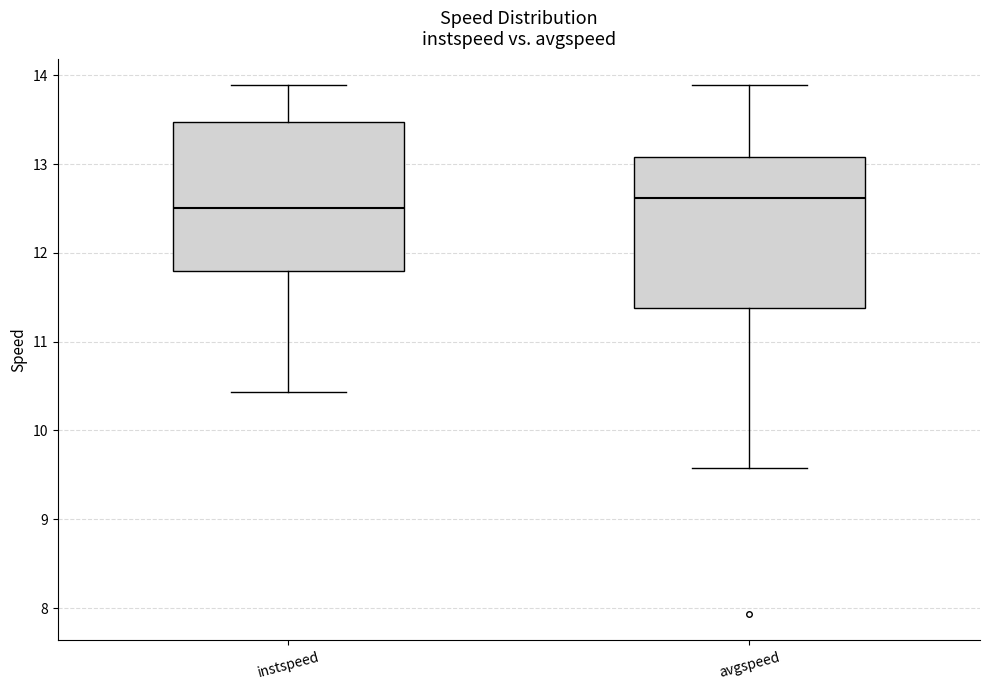

Which box's median line is the highest?

avgspeed